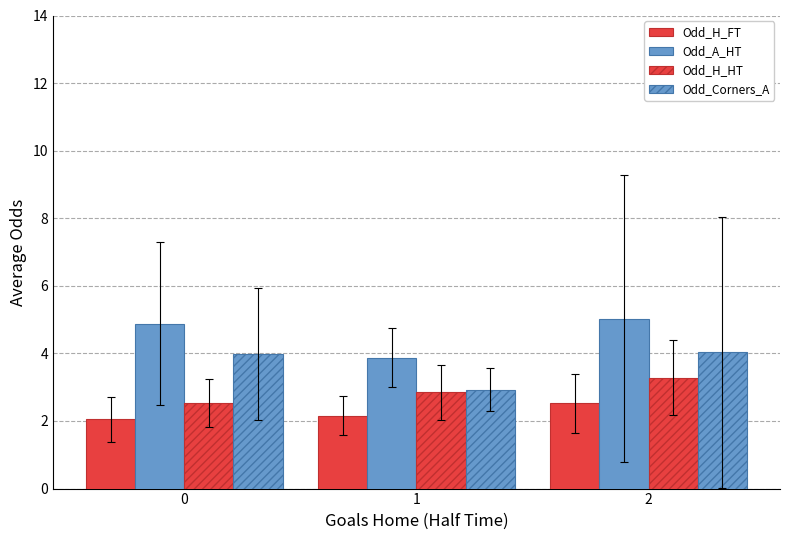

Which label corresponds to the largest value in the chart?

2